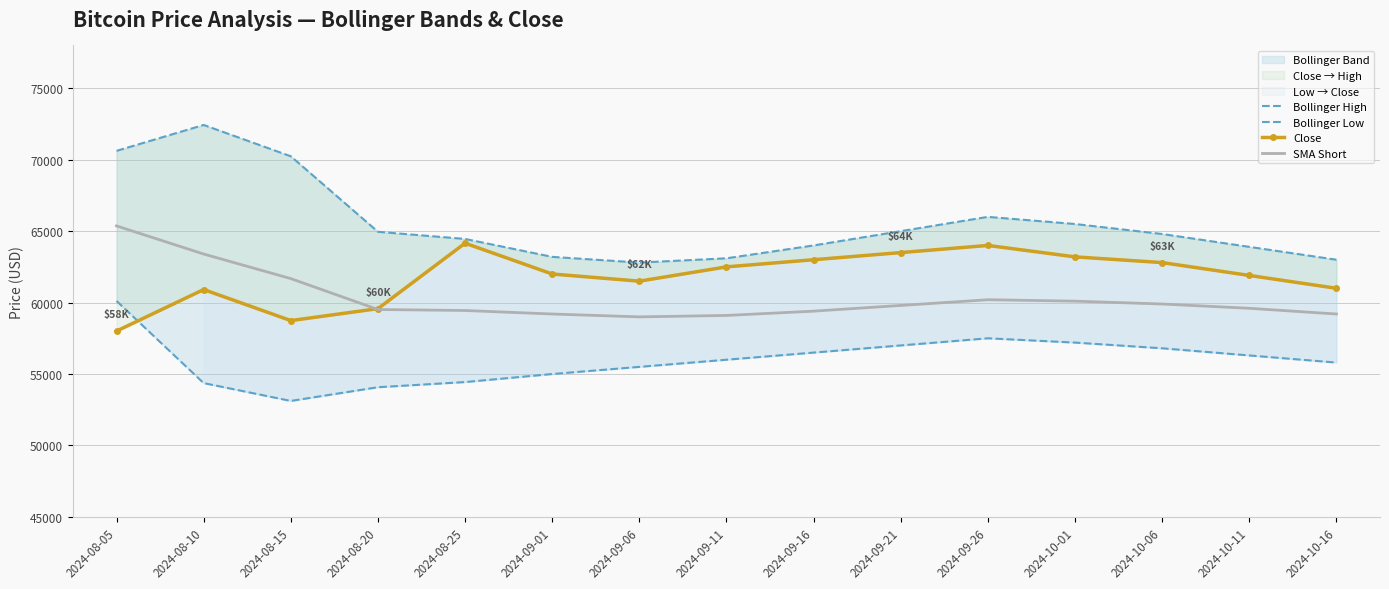

Where does the Close series first go above 62000?

2024-08-25